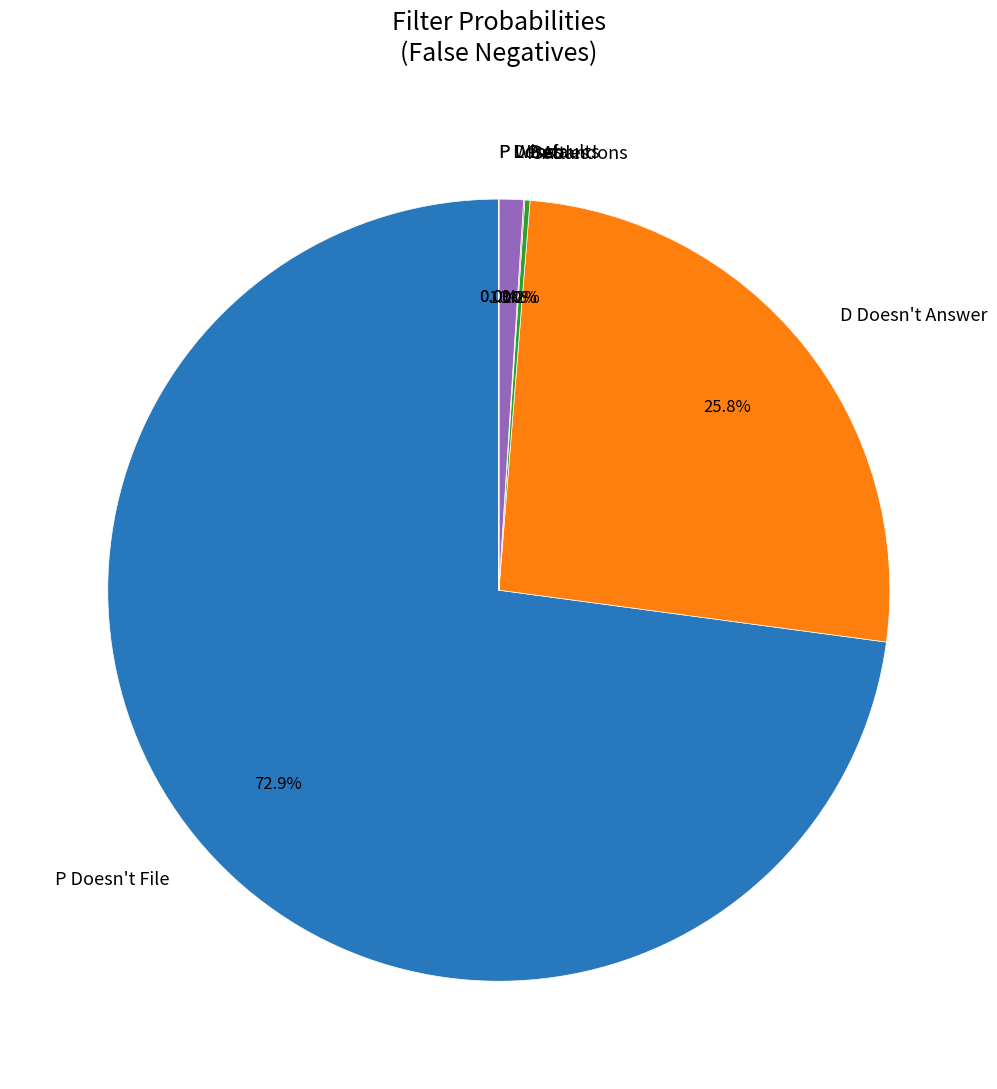

Which has a higher value, D Doesn't Answer or D Defaults?

D Doesn't Answer